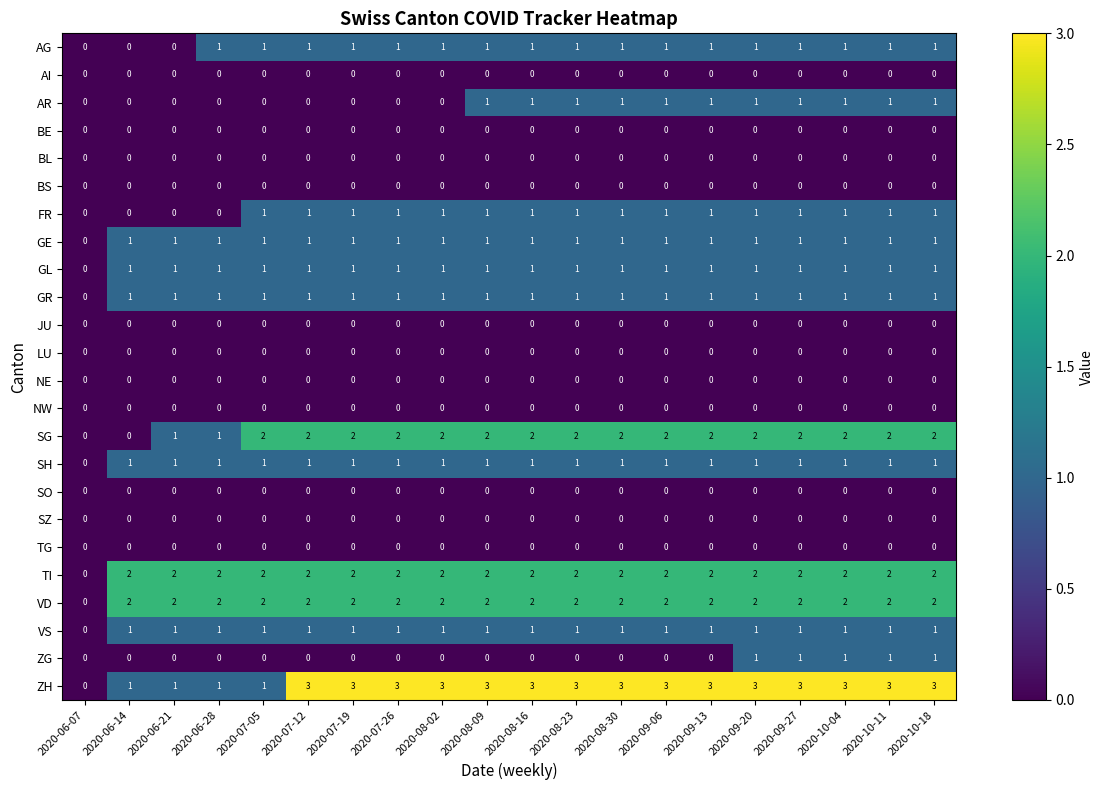

Is it true that BE equals 0 at 2020-09-27?

True